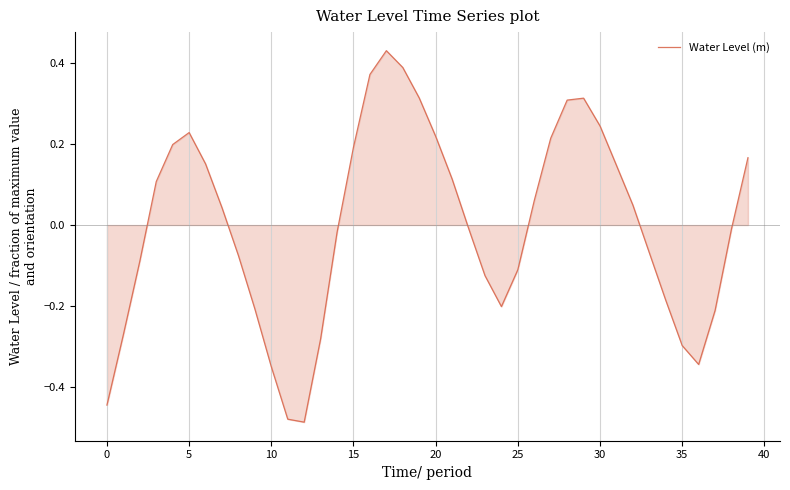

What is the difference between the maximum and minimum values?

0.9